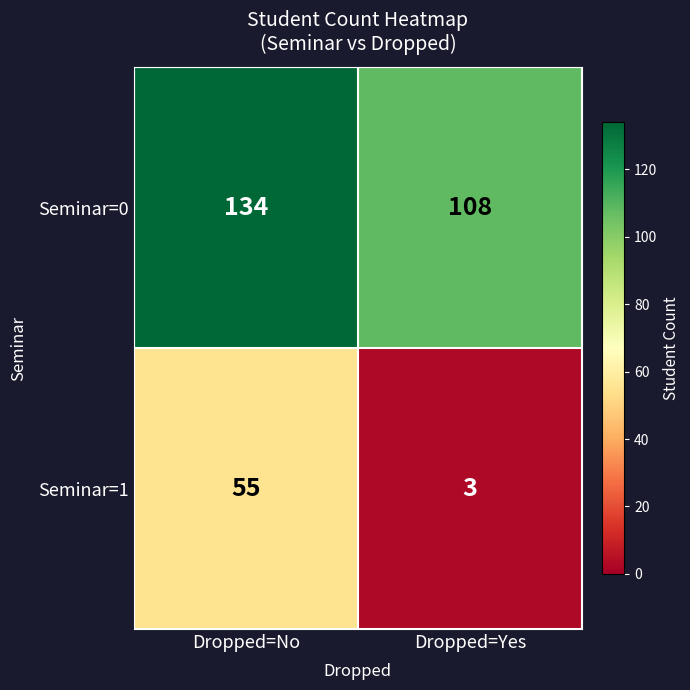

What is the total value across all series at Dropped=Yes?

111